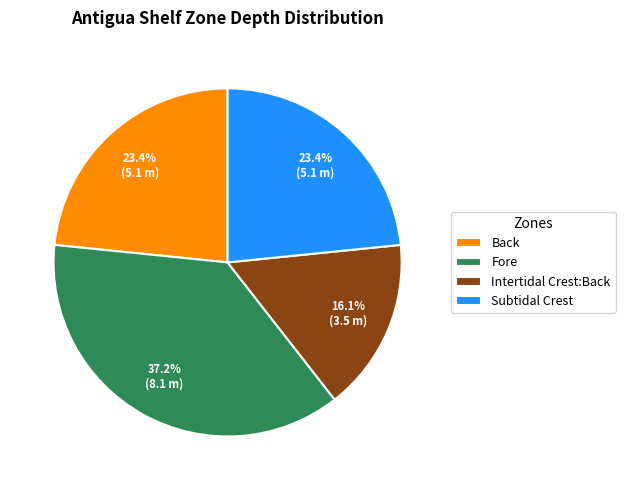

Does Fore account for over 50% of the chart?

No